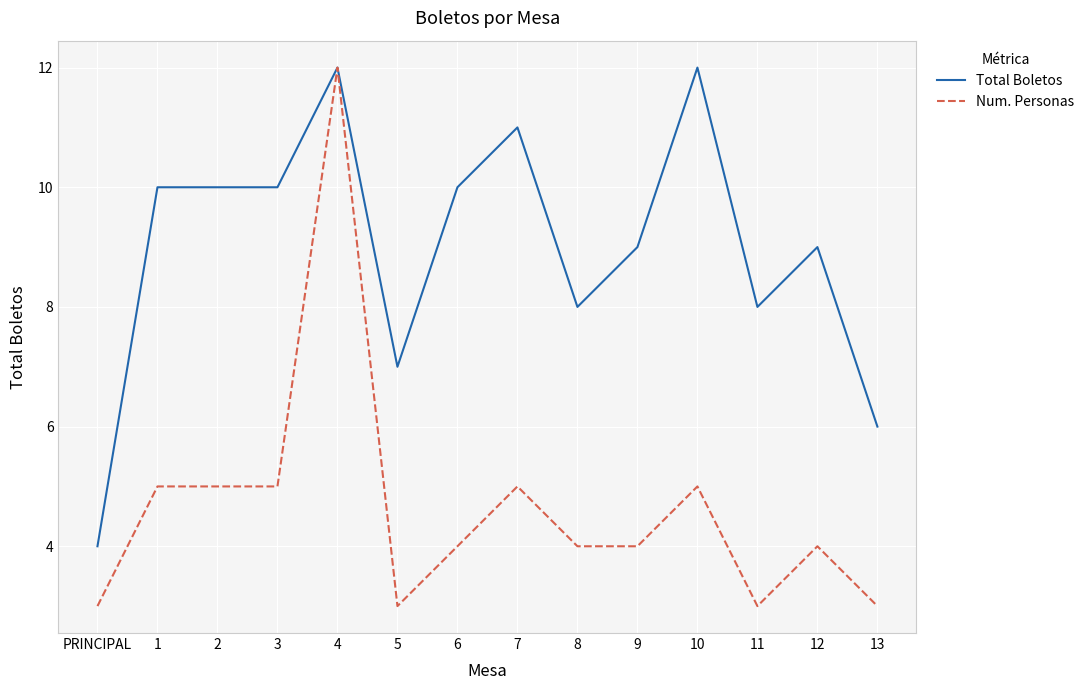

True or false: Total Boletos has a value of 8 at 11.

True